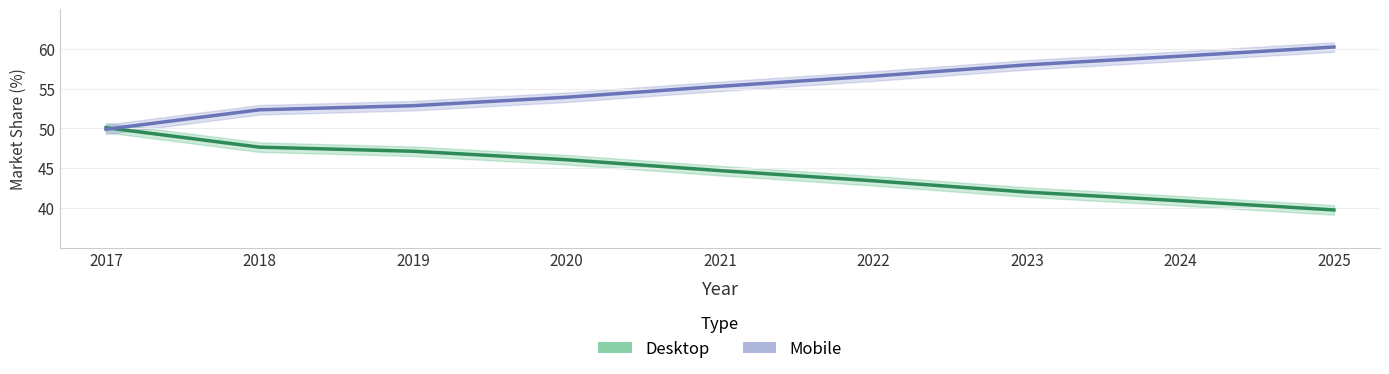

Which category has the highest value in the Desktop series?

2017